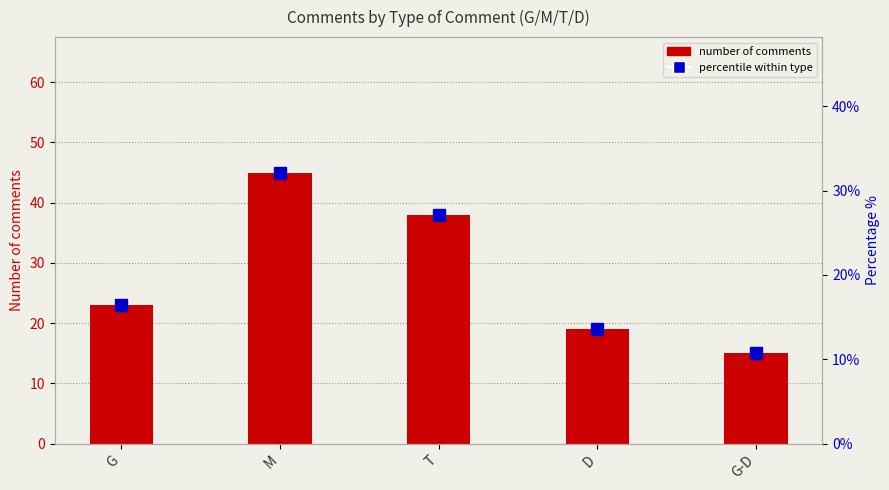

Between G and M, which series saw the biggest shift?

Number of comments